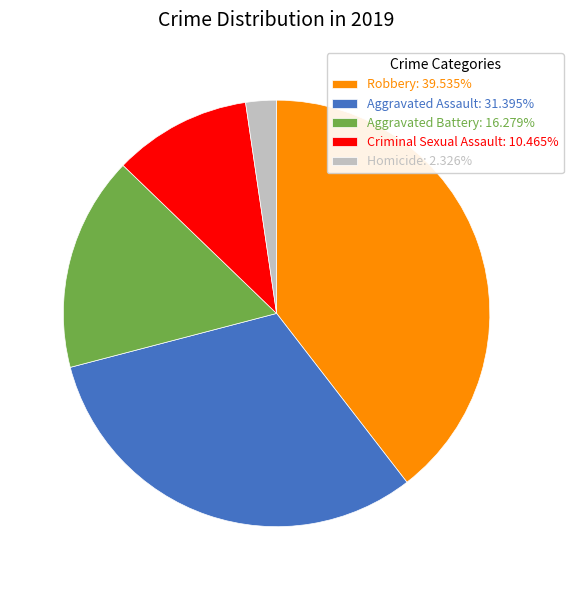

Is Homicide: 2.326% the majority of the pie?

No